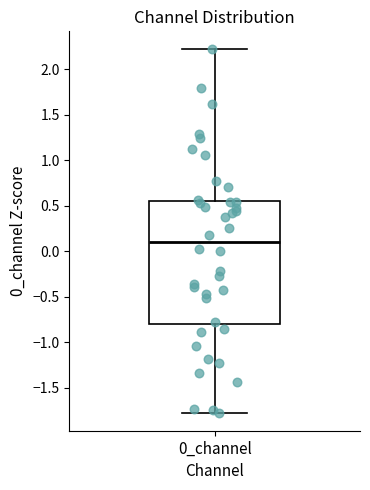

Where does the median line of the box for 0_channel sit on the y-axis? The values are not printed on the chart, so give them approximately, as read against the axis.

0.10